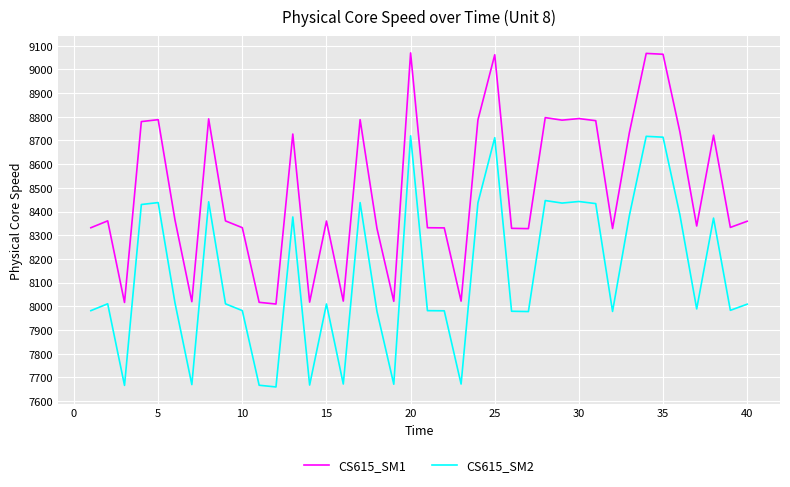

True or false: CS615_SM2 and CS615_SM1 intersect in this chart.

False